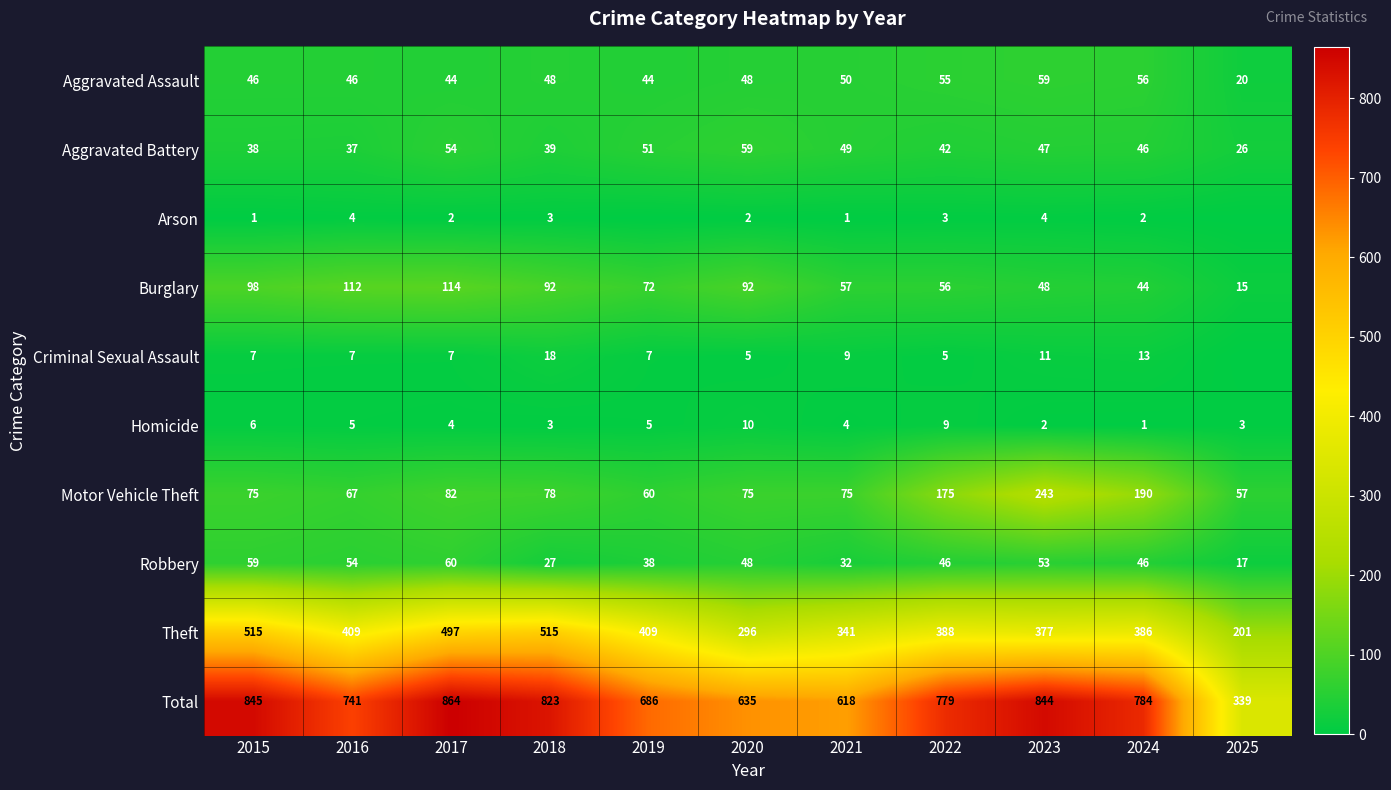

What is the total value across all series at 2019?

1372